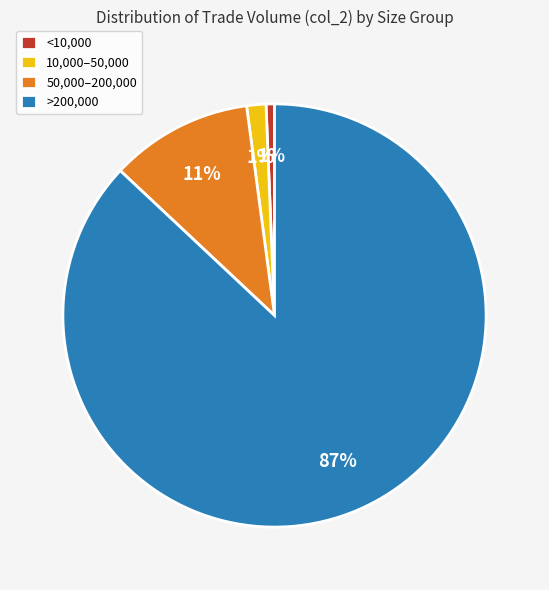

Is the sum of >200,000 and <10,000 greater than half?

Yes